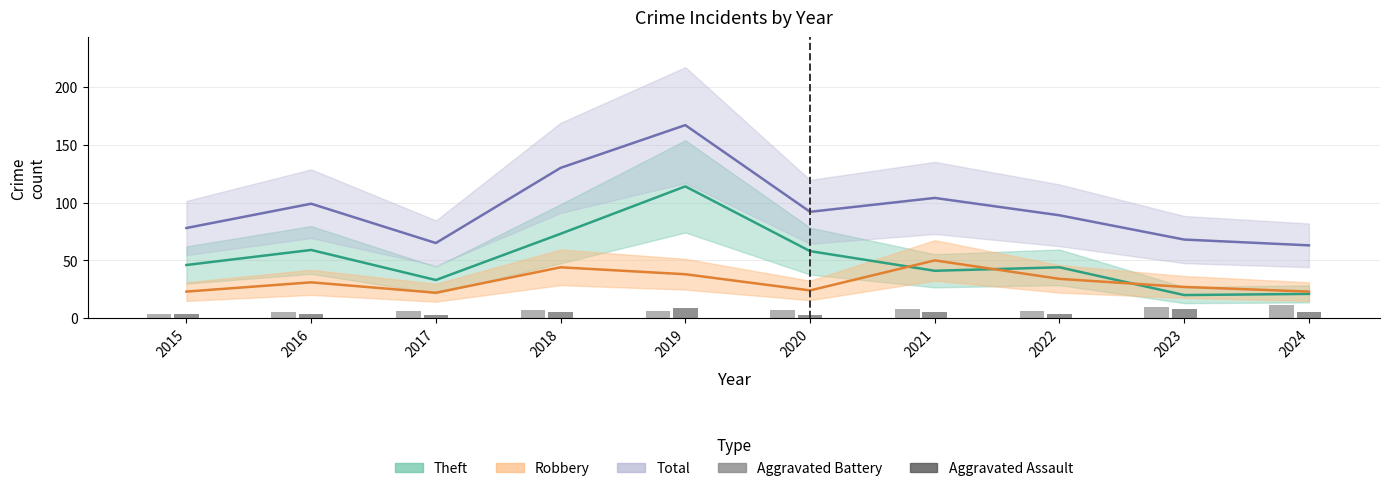

What is the difference between the maximum and minimum values in the Aggravated Battery series?

7